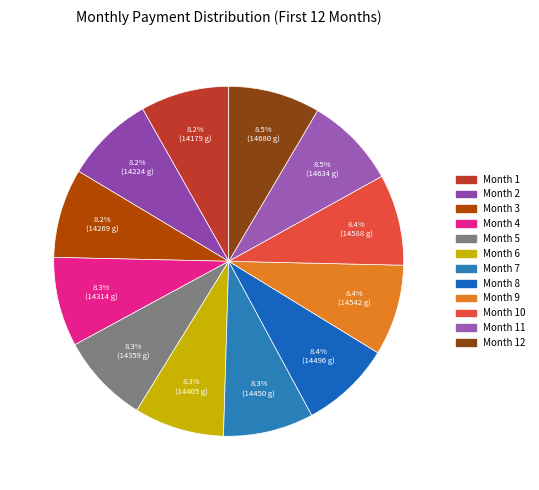

What portion of the pie excludes Month 12?

91.5%